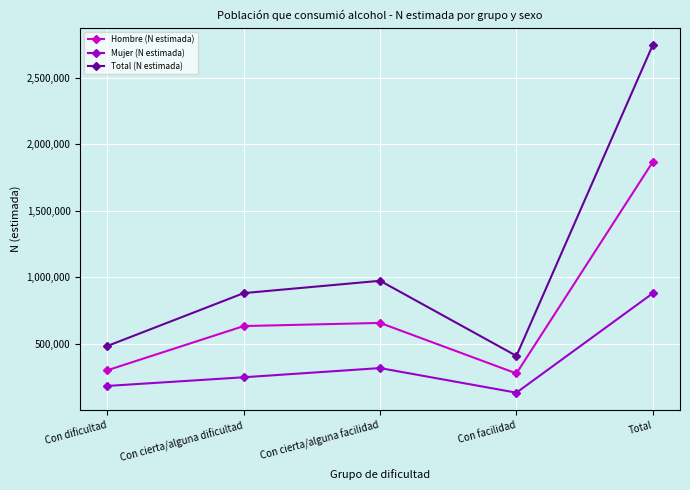

How many data points does each series have?

5